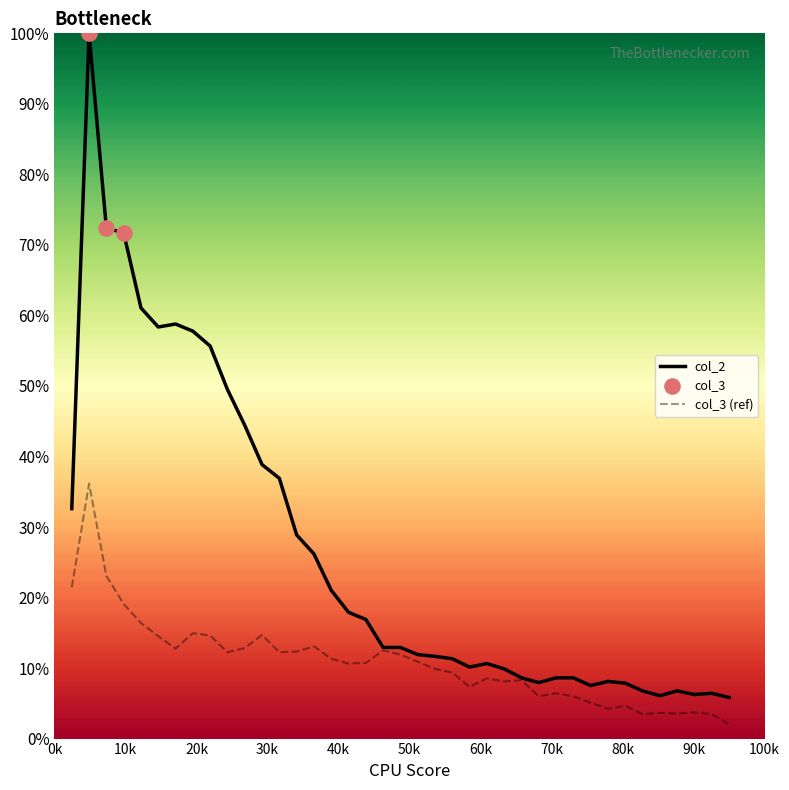

Which series has the largest range (max minus min)?

col_2